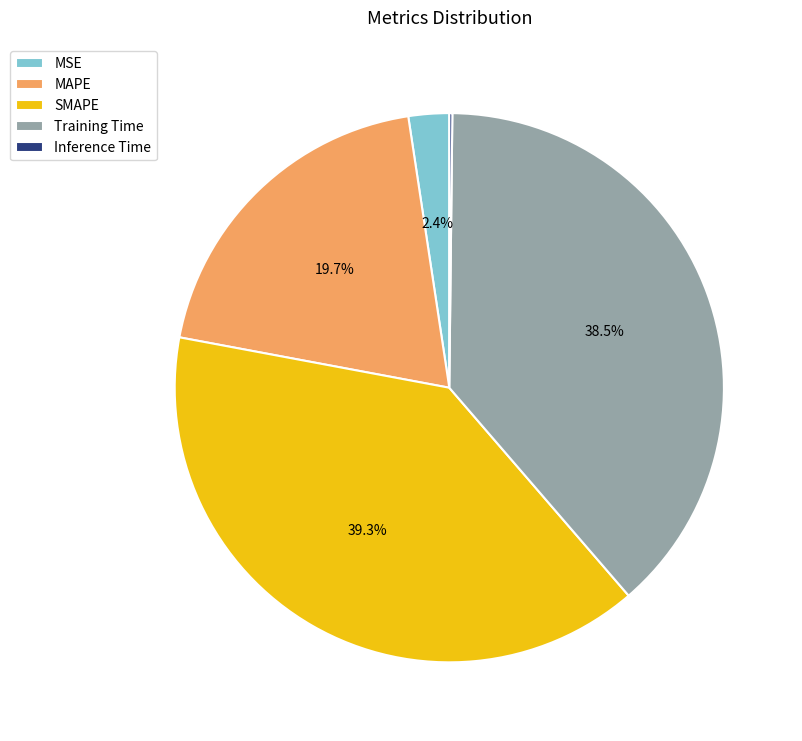

What is the largest slice in the pie chart?

SMAPE